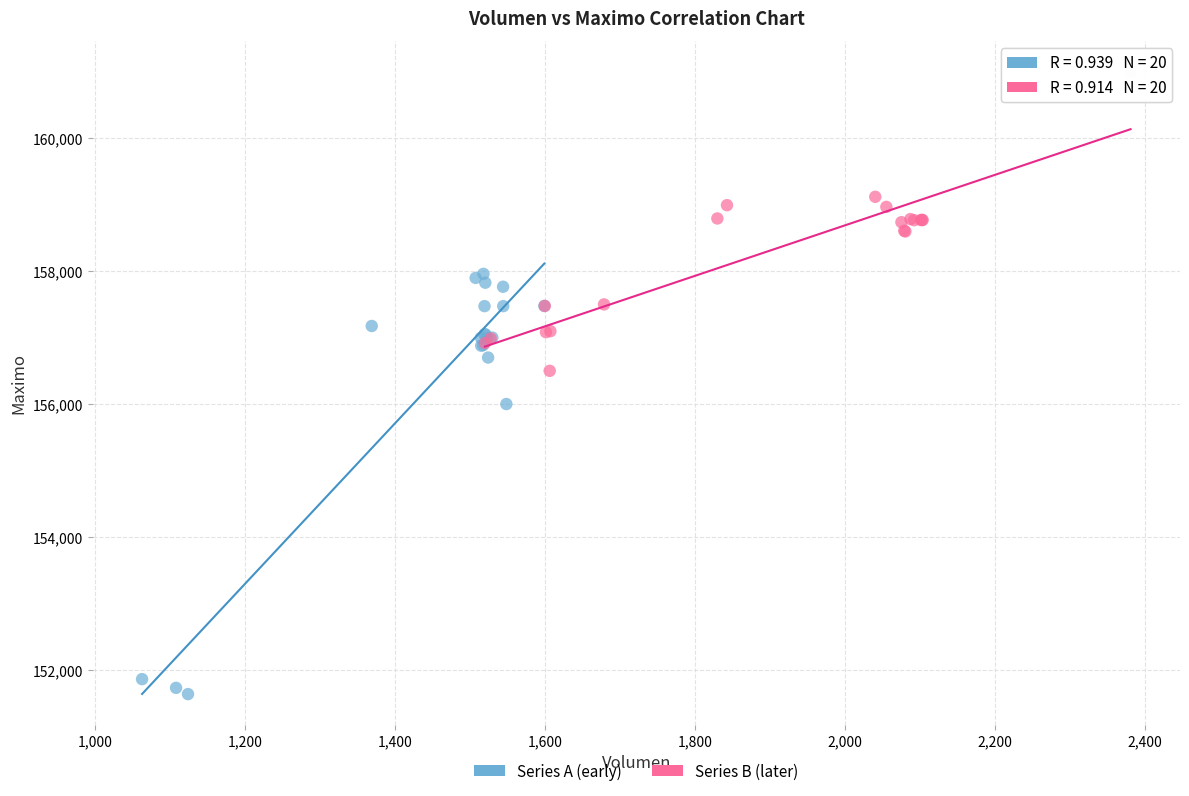

Which series has the largest Y range (max minus min)?

Series A (early)